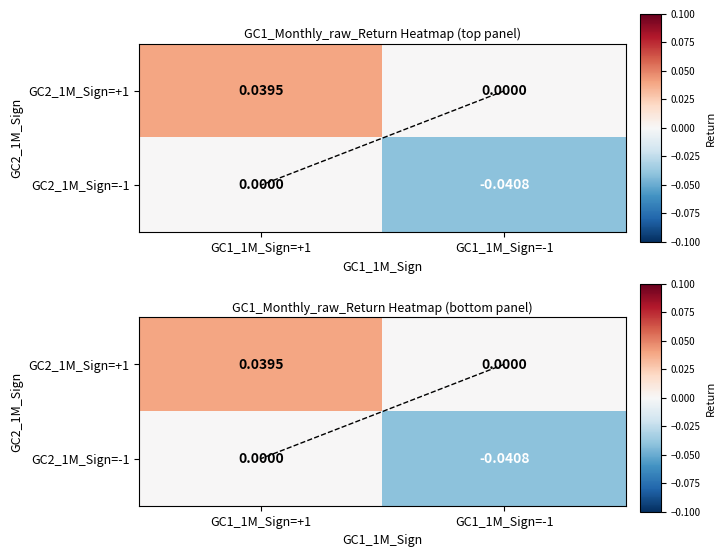

True or false: GC2_1M_Sign=+1 has a value of 0.0 at GC1_1M_Sign=-1.

True